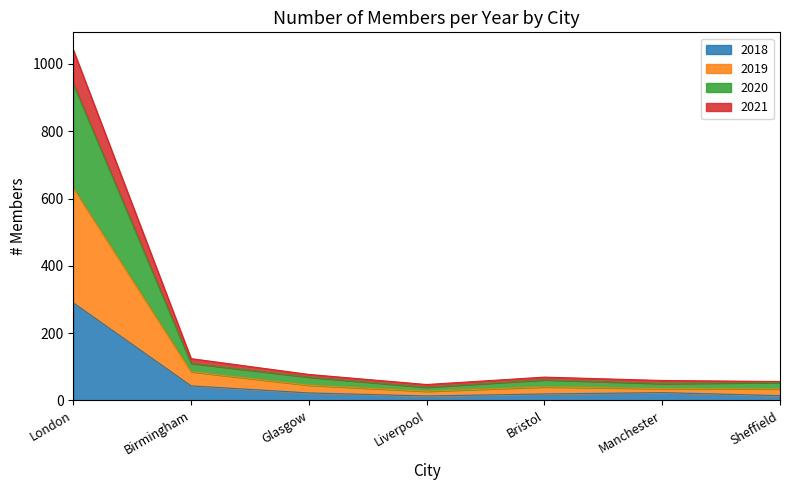

True or false: 2019 and 2021 intersect in this chart.

False